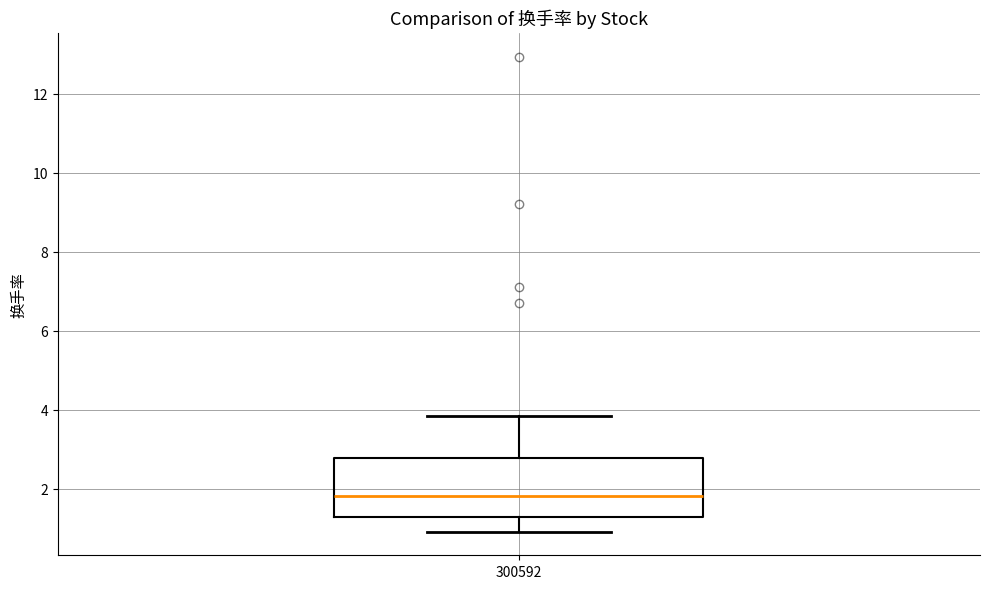

Read this box plot against the y-axis: the position of the median line, the range covered by the box, and the ends of both whiskers. The values are not printed on the chart, so give them approximately, as read against the axis.

median 1.8, box 1.2 to 2.8, whiskers 1.0 to 3.8